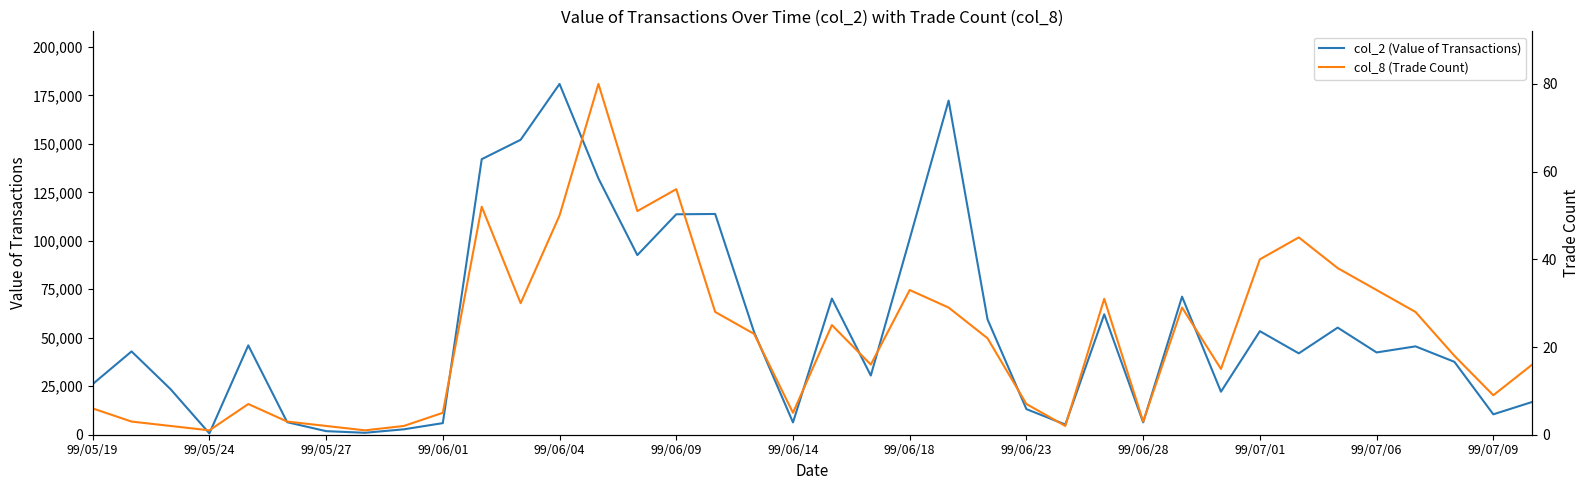

Is it true that col_2 (Value of Transactions) equals 71200 at 28?

True